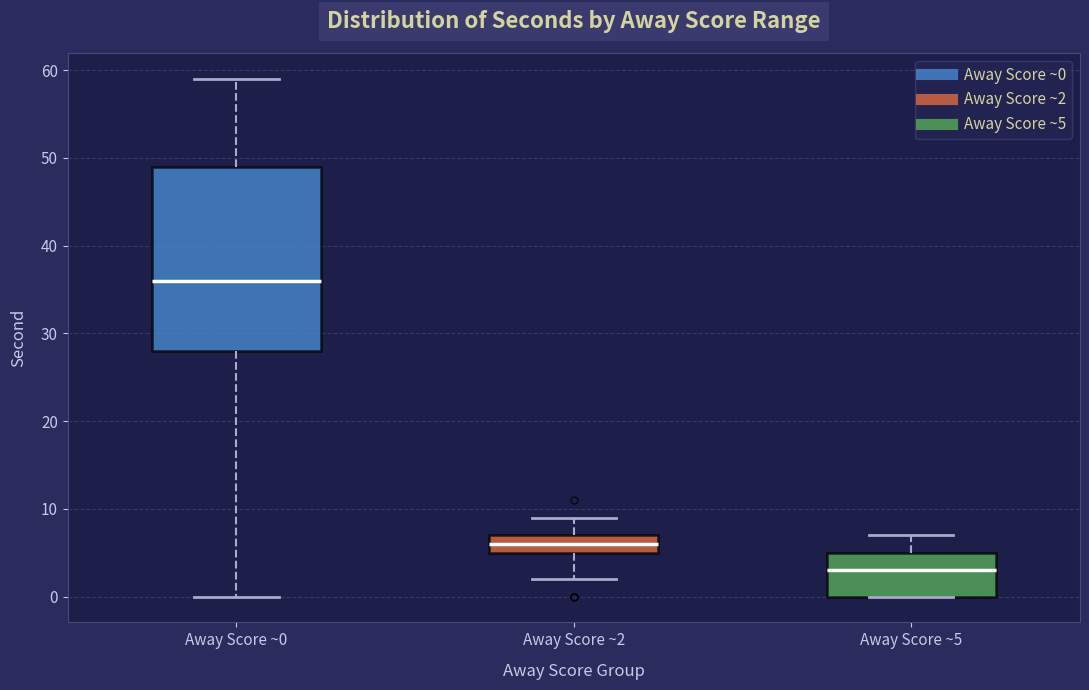

Reading left to right, read every box against the y-axis: the position of its median line, the range the box covers, and the ends of its whiskers. The values are not printed on the chart, so give them approximately, as read against the axis.

Away Score ~0: median 36, box 28 to 49, whiskers 0 to 59
Away Score ~2: median 6, box 5 to 7, whiskers 2 to 9
Away Score ~5: median 3, box 0 to 5, whiskers 0 to 7